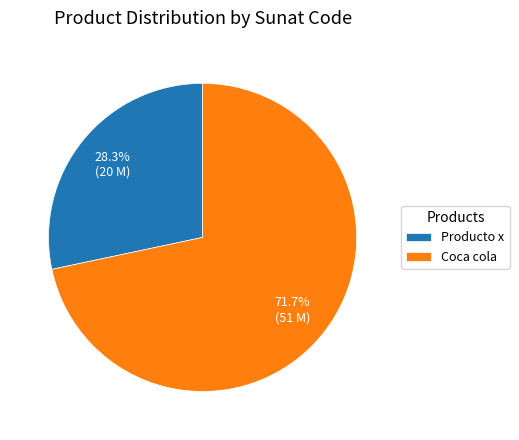

Is it true that Coca cola is 78% of the pie?

False